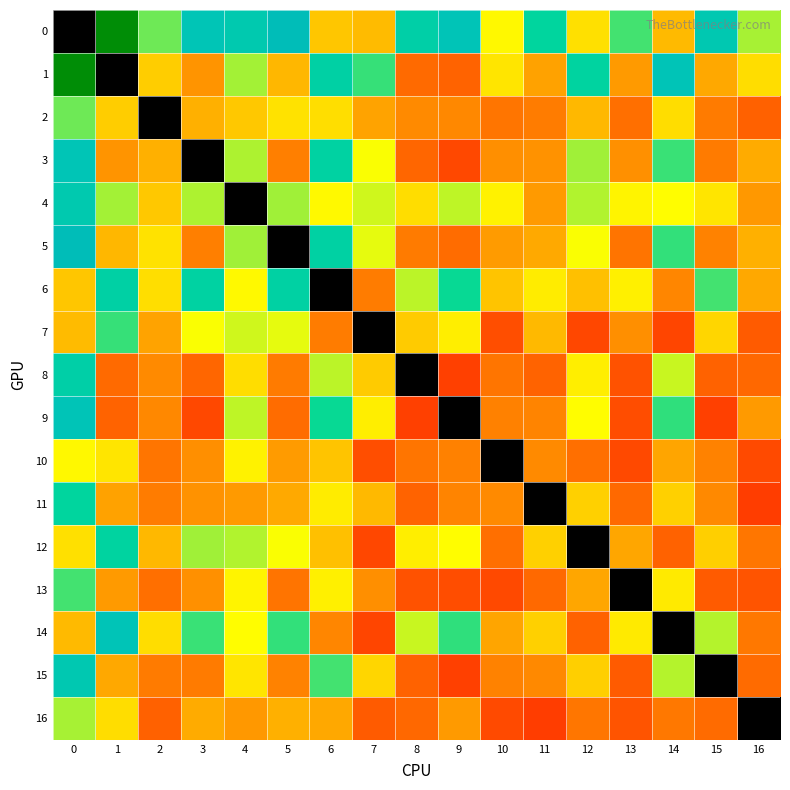

How many categories are shown in the chart?

17